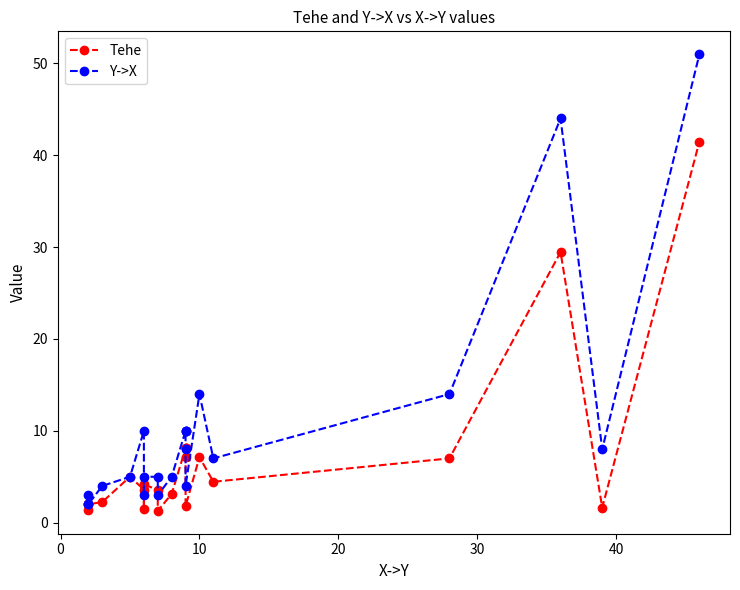

List the series in order of their peak value, lowest first.

Tehe, Y->X